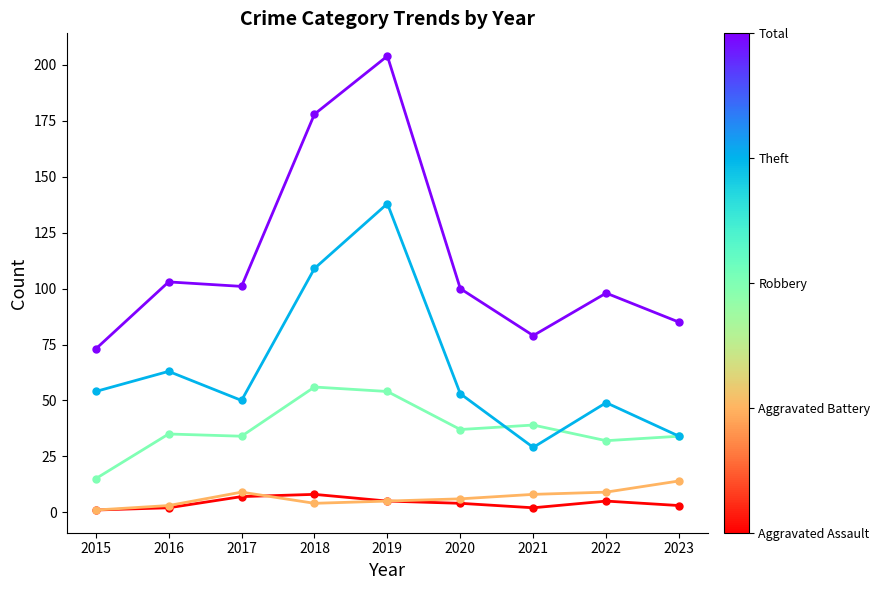

What is the spread (max minus min) of values at 2019?

199